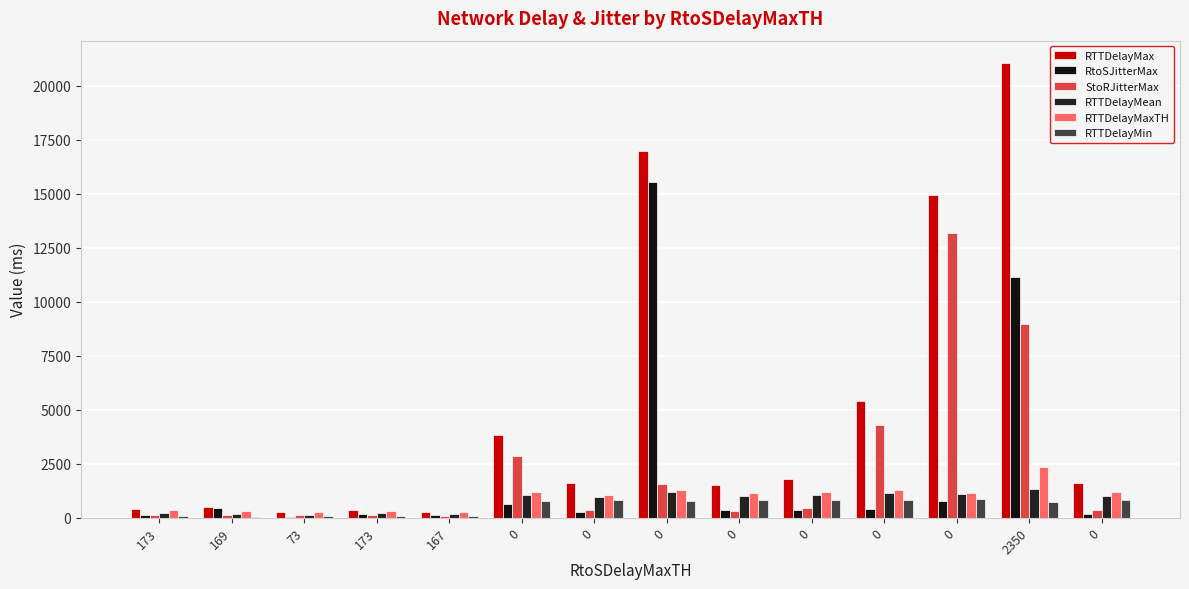

List the series in order of their peak value, highest first.

RTTDelayMax, RtoSJitterMax, StoRJitterMax, RTTDelayMaxTH, RTTDelayMean, RTTDelayMin